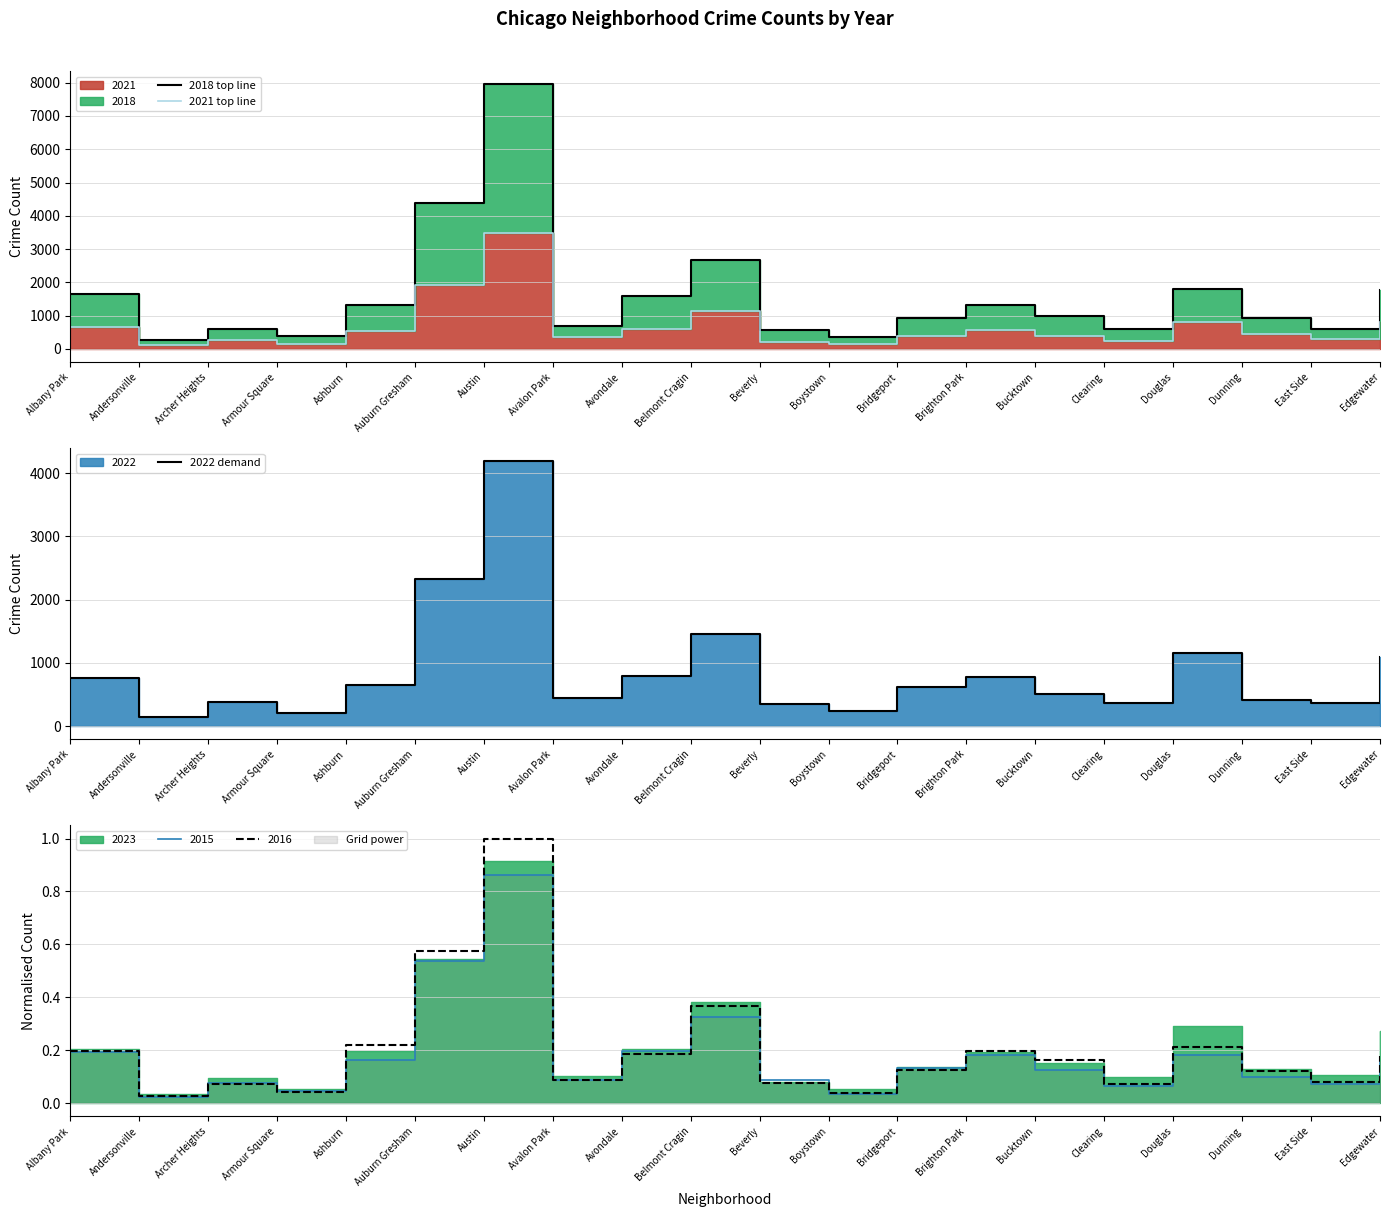

True or false: 2022 demand and 2018 top line cross at least once.

False